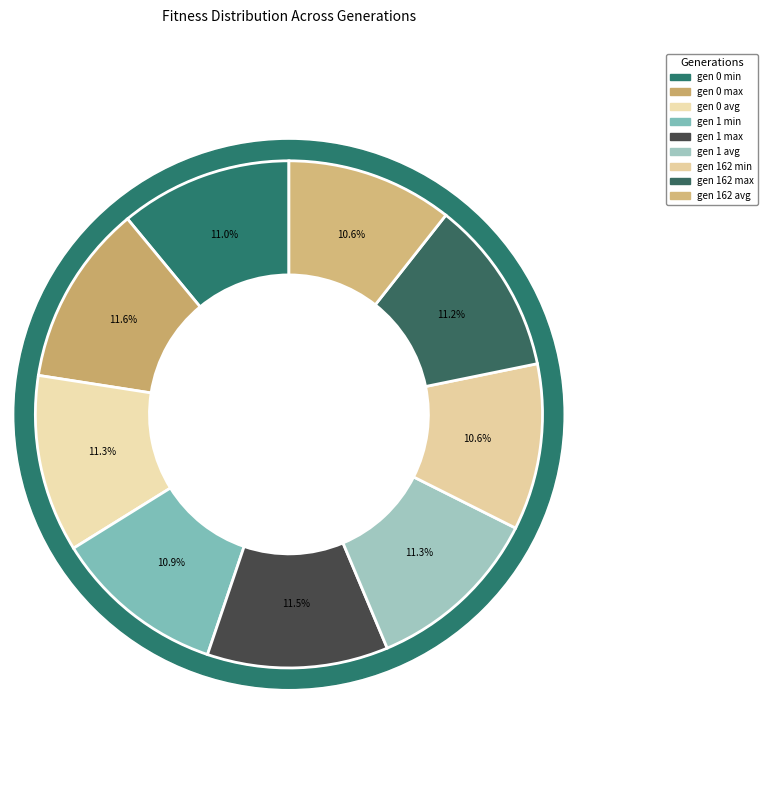

How many segments does this pie chart have?

9